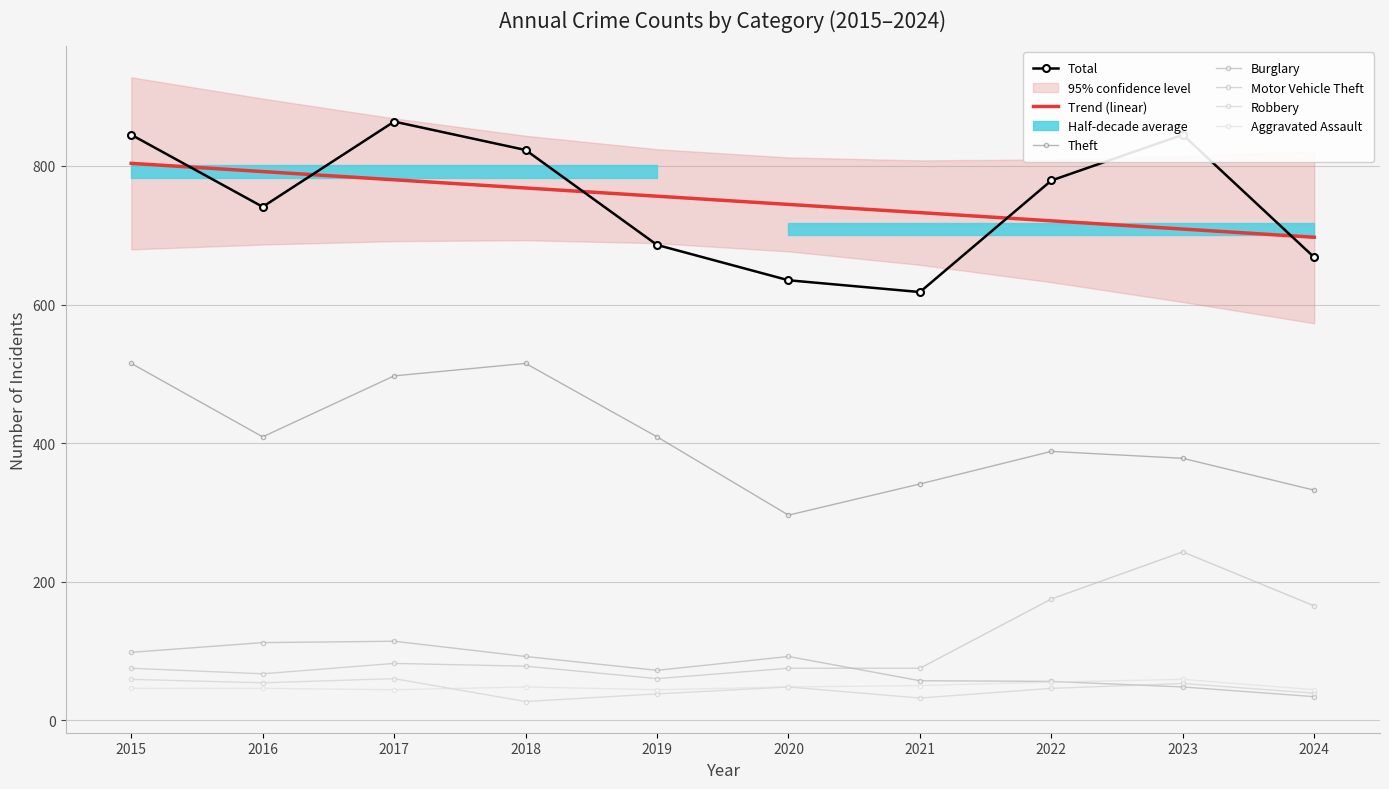

Rank the series by their maximum value, from lowest to highest.

Aggravated Assault, Robbery, Burglary, Motor Vehicle Theft, Theft, Total